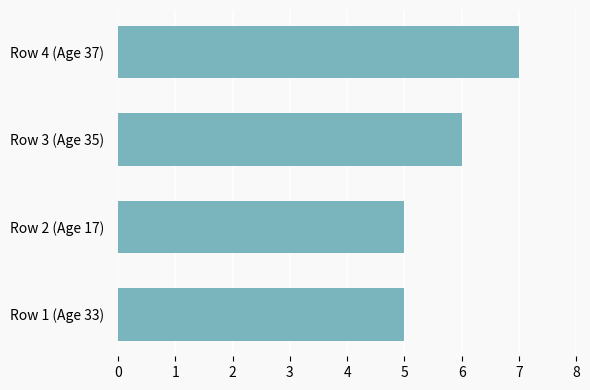

True or false: the data shows 5 at Row 2 (Age 17).

True